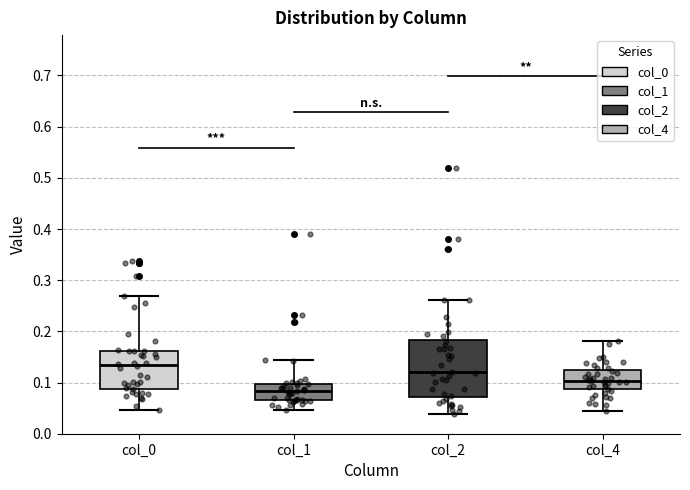

Reading left to right, transcribe this box plot: for each box, give where its median line is, the range the box spans, and where its two whiskers end, as read against the y-axis. The values are not printed on the chart, so give them approximately, as read against the axis.

col_0: median 0.13, box 0.09 to 0.16, whiskers 0.05 to 0.27
col_1: median 0.08, box 0.07 to 0.10, whiskers 0.05 to 0.14
col_2: median 0.12, box 0.07 to 0.18, whiskers 0.04 to 0.26
col_4: median 0.10, box 0.09 to 0.12, whiskers 0.04 to 0.18